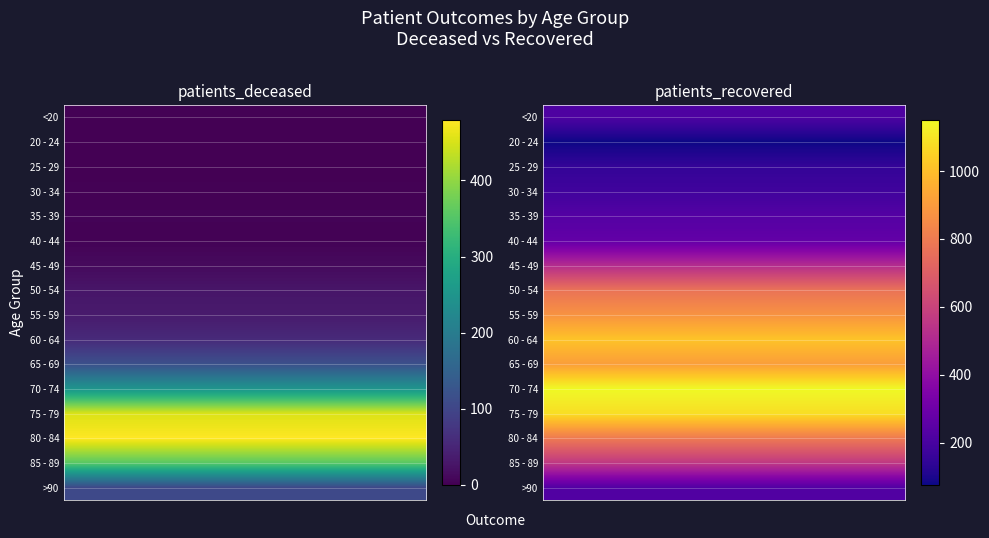

What is the average value of the 55 - 59 series?

456